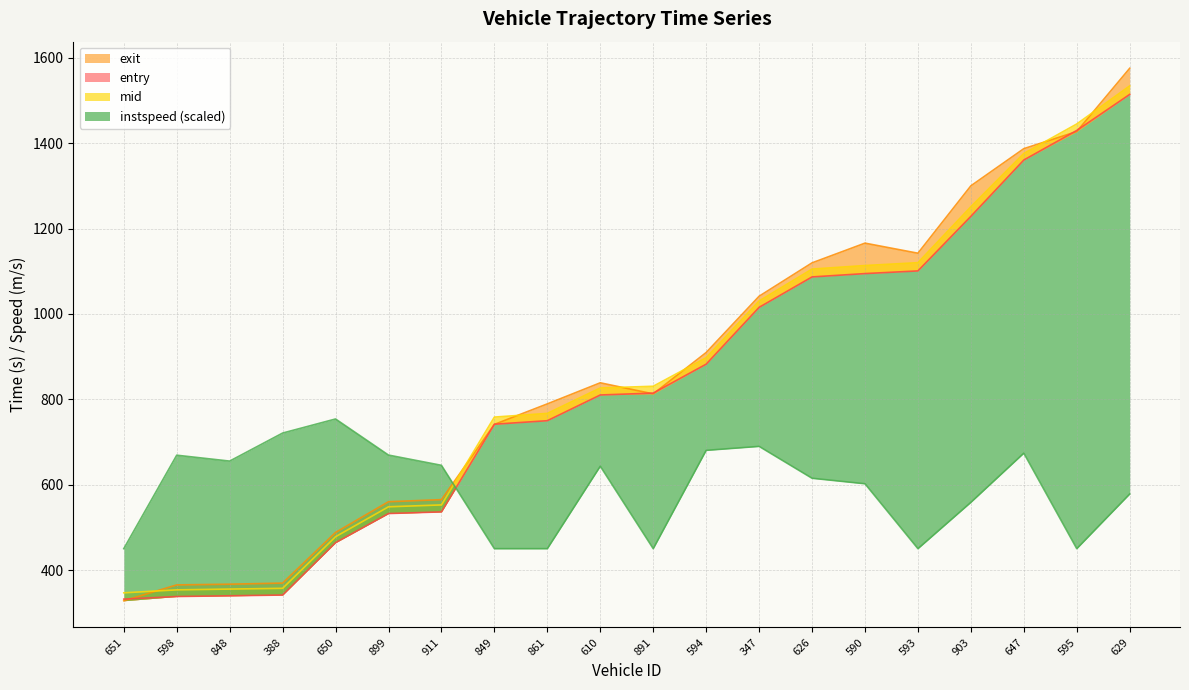

True or false: instspeed and exit cross at least once.

True